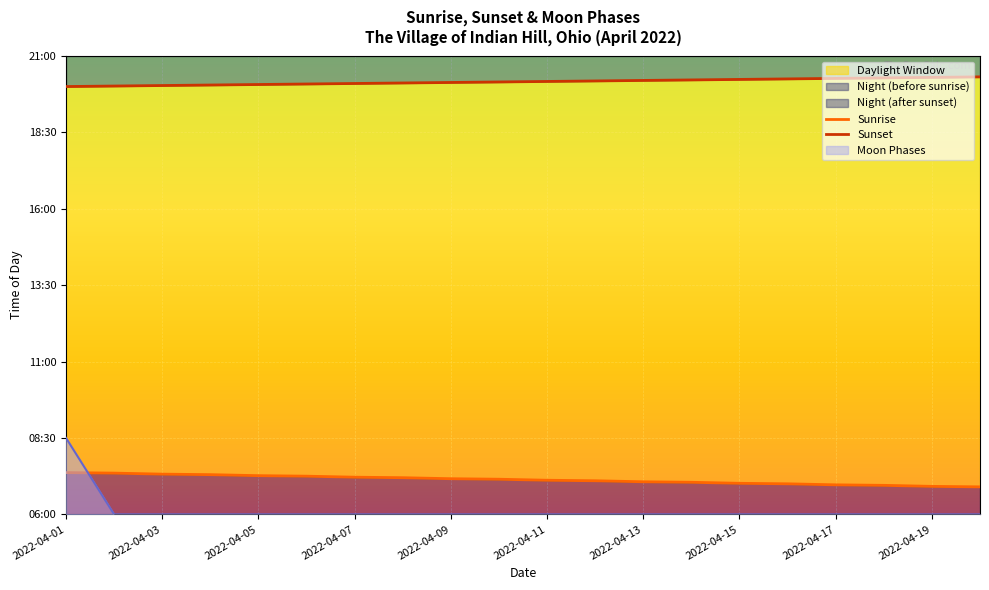

Which series changed the most between 17 and 19?

Sunrise